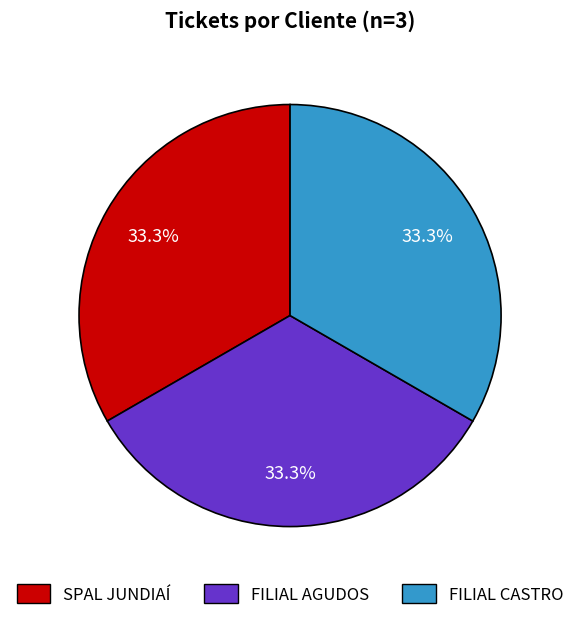

The SPAL JUNDIAÍ slice represents 33% of the pie. True or false?

True